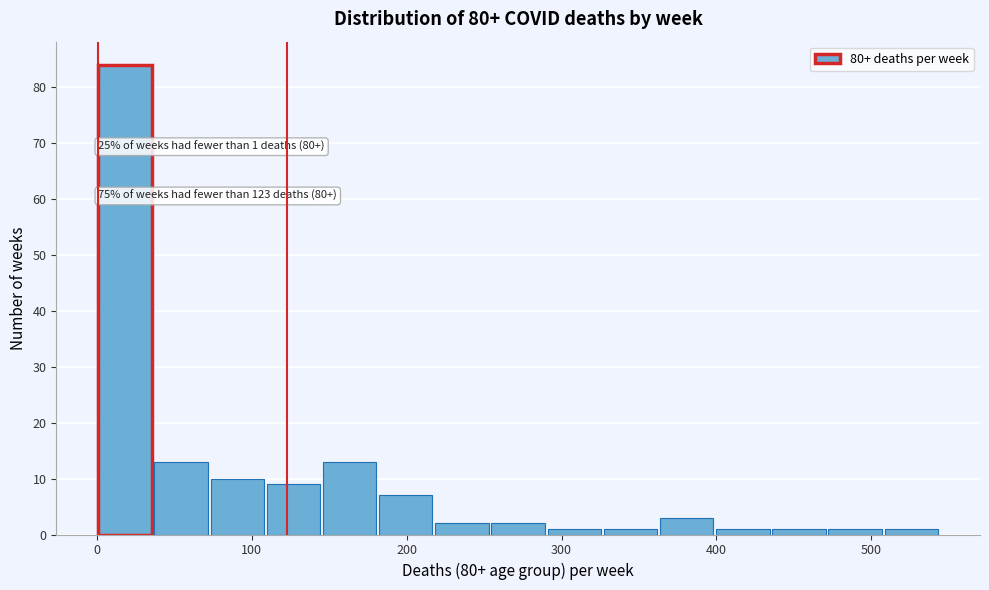

Around what value on the x-axis is the tallest bar? Give the approximate position of its centre, as read against the axis.

20